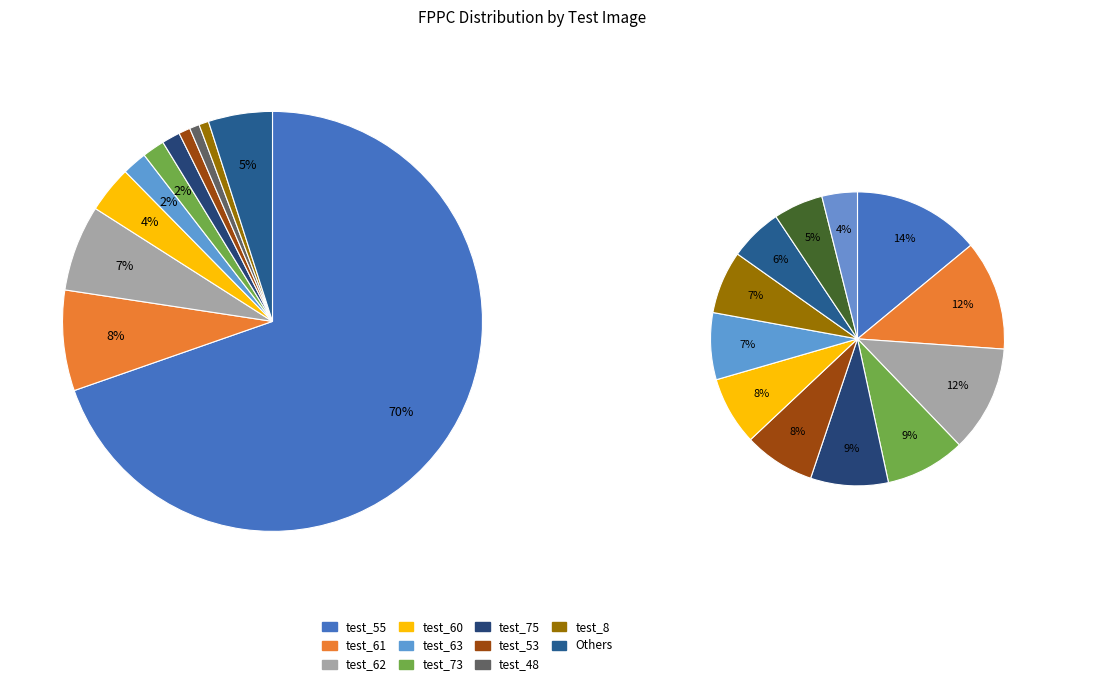

How many slices are in this pie chart?

22